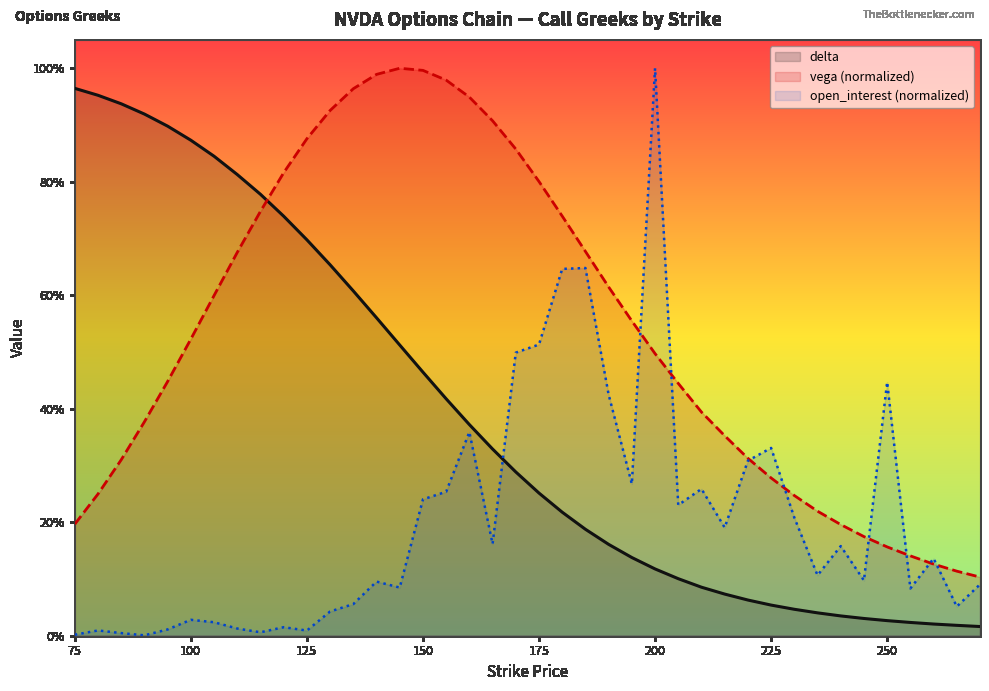

What is the sum of the open_interest values at 155 and 105?

0.3